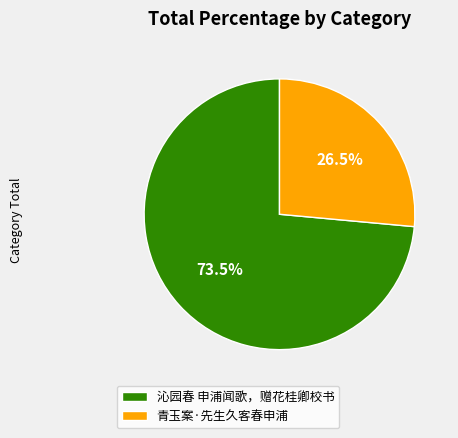

To the nearest percent, what is the difference between the largest and smallest slice percentages?

47%